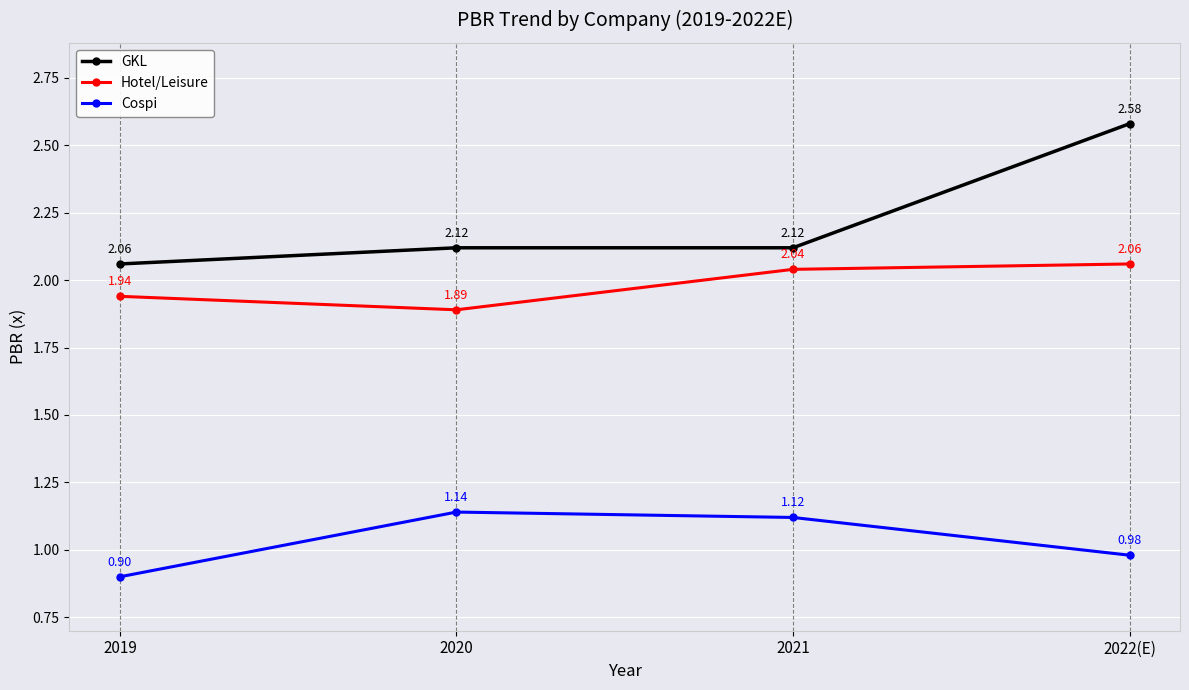

True or false: GKL and Cospi cross at least once.

False